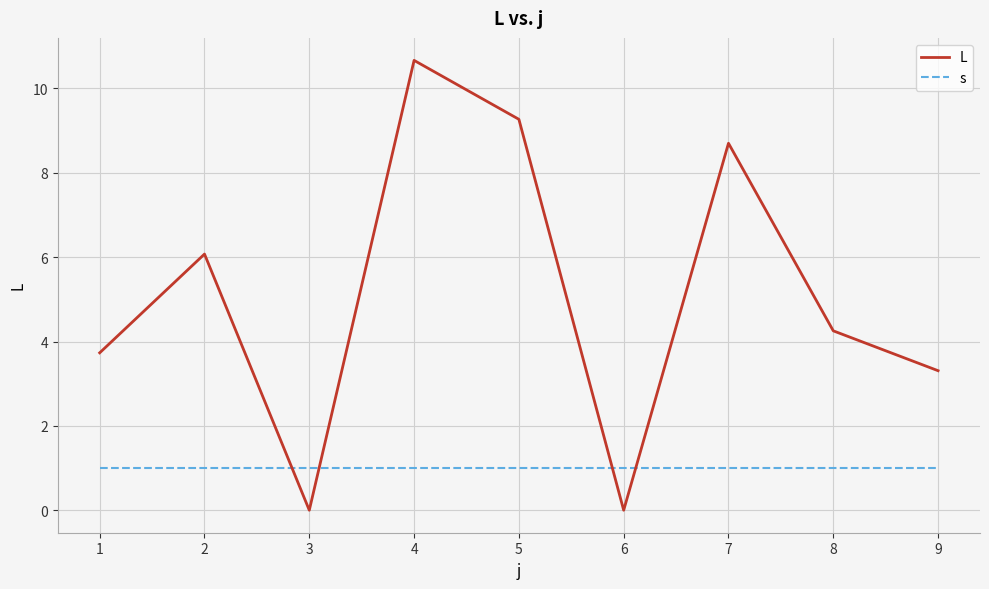

True or false: s and L intersect in this chart.

True